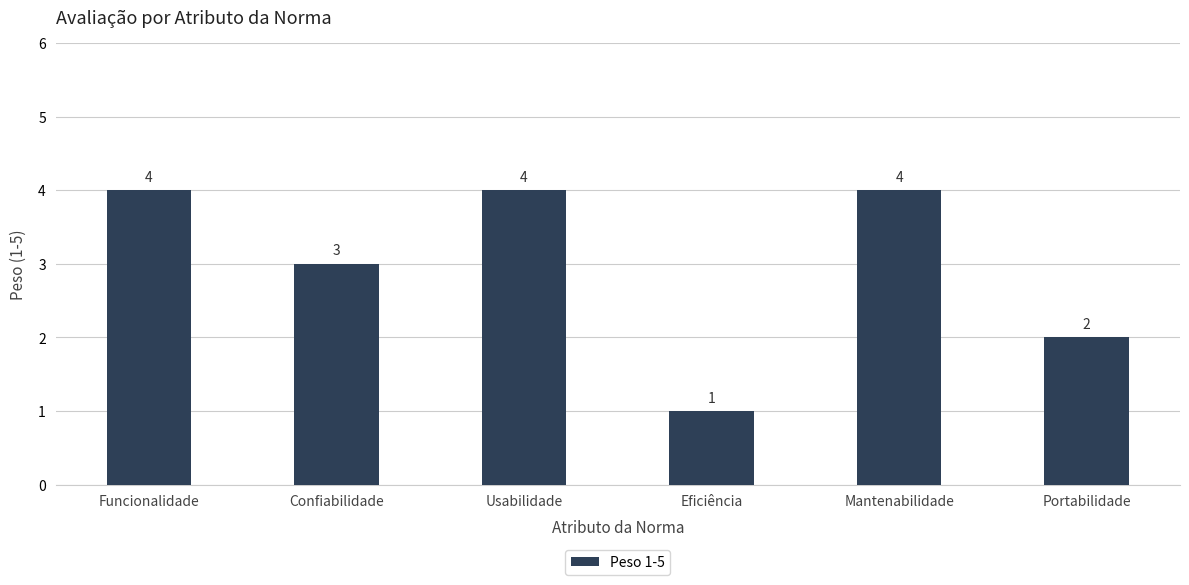

What is the difference between the maximum and minimum values?

3